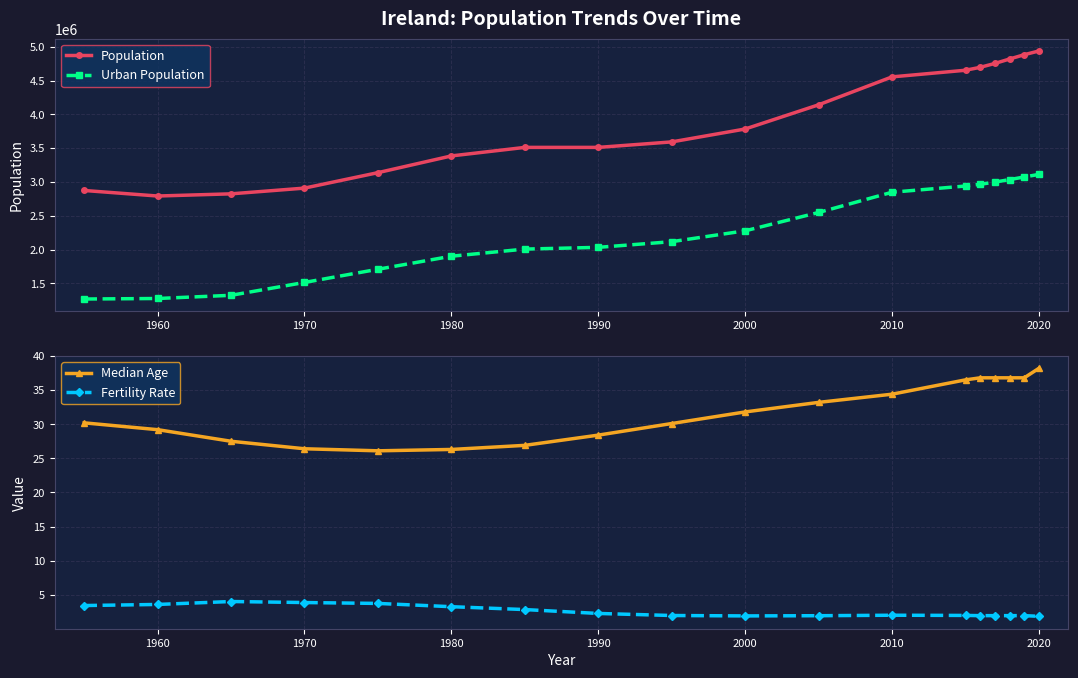

True or false: Median Age and Fertility Rate intersect in this chart.

False